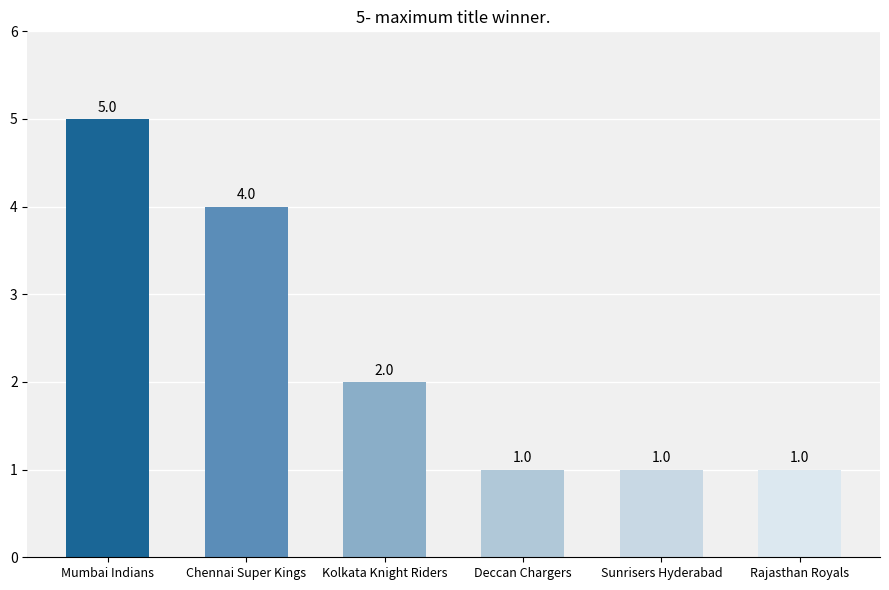

Between Mumbai Indians and Chennai Super Kings, which is larger?

Mumbai Indians